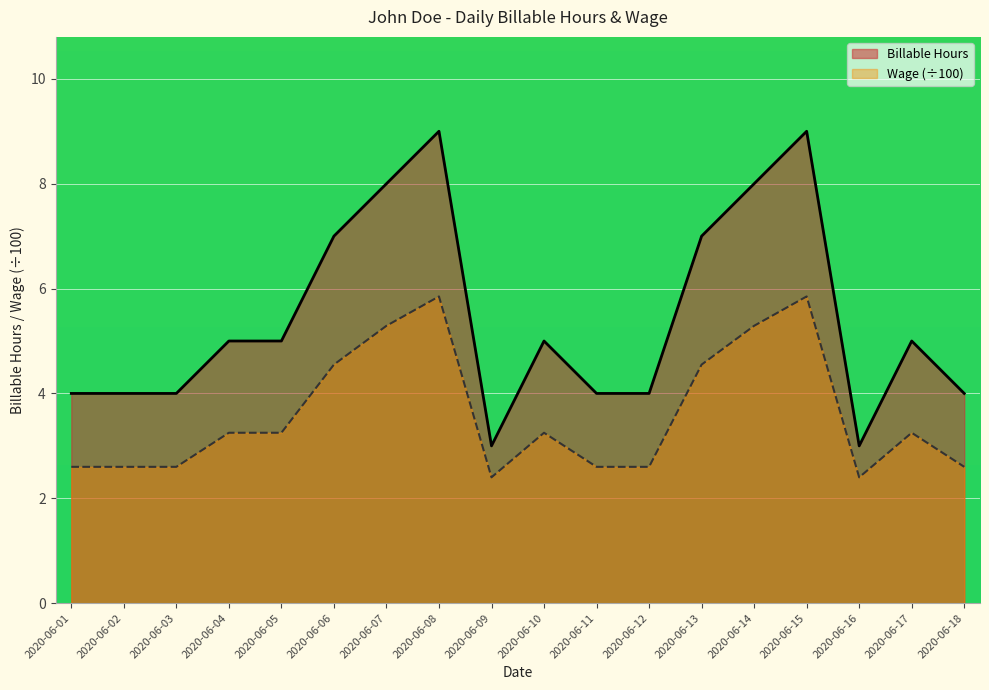

Is it true that Wage equals 3.2 at 2020-06-04?

True